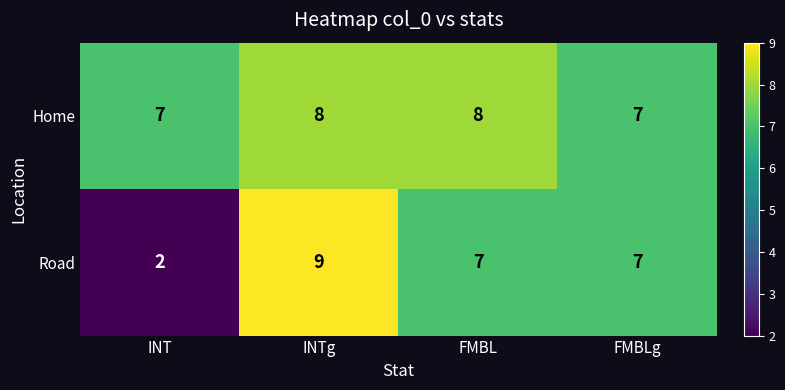

Reading left to right, what are all the values shown in this chart?

Home: 7	8	8	7
Road: 2	9	7	7